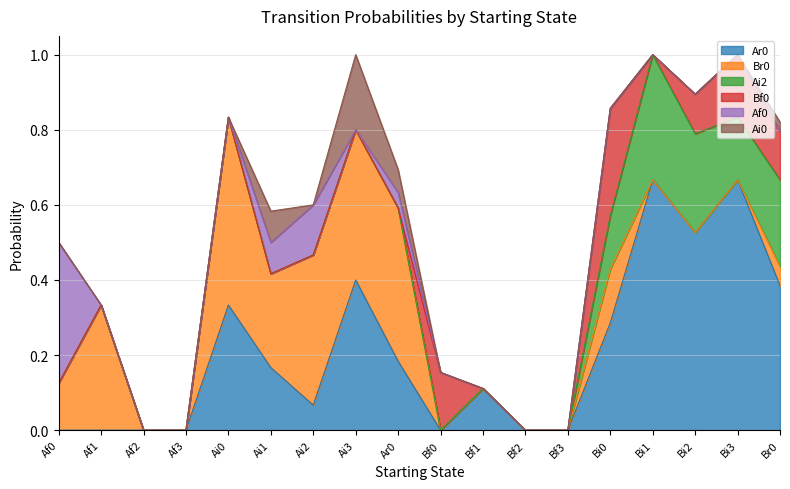

Reading right to left, list all the values displayed in this chart.

Ar0: Br0=0.4	Bi3=0.7	Bi2=0.5	Bi1=0.7	Bi0=0.3	Bf3=0.0	Bf2=0.0	Bf1=0.1	Bf0=0.0	Ar0=0.2	Ai3=0.4	Ai2=0.1	Ai1=0.2	Ai0=0.3	Af3=0.0	Af2=0.0	Af1=0.0	Af0=0.0
Br0: Br0=0.1	Bi3=0.0	Bi2=0.0	Bi1=0.0	Bi0=0.1	Bf3=0.0	Bf2=0.0	Bf1=0.0	Bf0=0.0	Ar0=0.4	Ai3=0.4	Ai2=0.4	Ai1=0.2	Ai0=0.5	Af3=0.0	Af2=0.0	Af1=0.3	Af0=0.1
Ai2: Br0=0.2	Bi3=0.2	Bi2=0.3	Bi1=0.3	Bi0=0.1	Bf3=0.0	Bf2=0.0	Bf1=0.0	Bf0=0.0	Ar0=0.0	Ai3=0.0	Ai2=0.0	Ai1=0.0	Ai0=0.0	Af3=0.0	Af2=0.0	Af1=0.0	Af0=0.0
Bf0: Br0=0.1	Bi3=0.2	Bi2=0.1	Bi1=0.0	Bi0=0.3	Bf3=0.0	Bf2=0.0	Bf1=0.0	Bf0=0.2	Ar0=0.0	Ai3=0.0	Ai2=0.0	Ai1=0.0	Ai0=0.0	Af3=0.0	Af2=0.0	Af1=0.0	Af0=0.0
Af0: Br0=0.0	Bi3=0.0	Bi2=0.0	Bi1=0.0	Bi0=0.0	Bf3=0.0	Bf2=0.0	Bf1=0.0	Bf0=0.0	Ar0=0.0	Ai3=0.0	Ai2=0.1	Ai1=0.1	Ai0=0.0	Af3=0.0	Af2=0.0	Af1=0.0	Af0=0.4
Ai0: Br0=0.0	Bi3=0.0	Bi2=0.0	Bi1=0.0	Bi0=0.0	Bf3=0.0	Bf2=0.0	Bf1=0.0	Bf0=0.0	Ar0=0.1	Ai3=0.2	Ai2=0.0	Ai1=0.1	Ai0=0.0	Af3=0.0	Af2=0.0	Af1=0.0	Af0=0.0